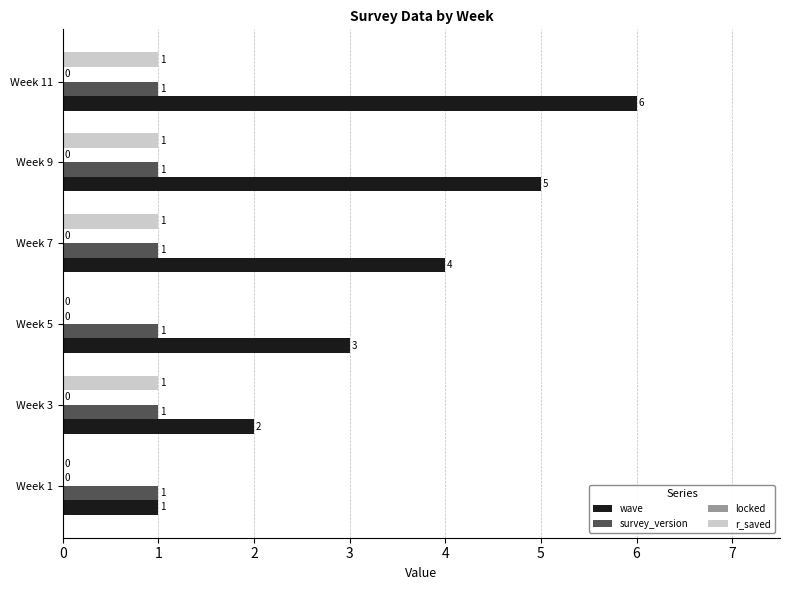

At which category is the sum across all series the highest?

Week 11